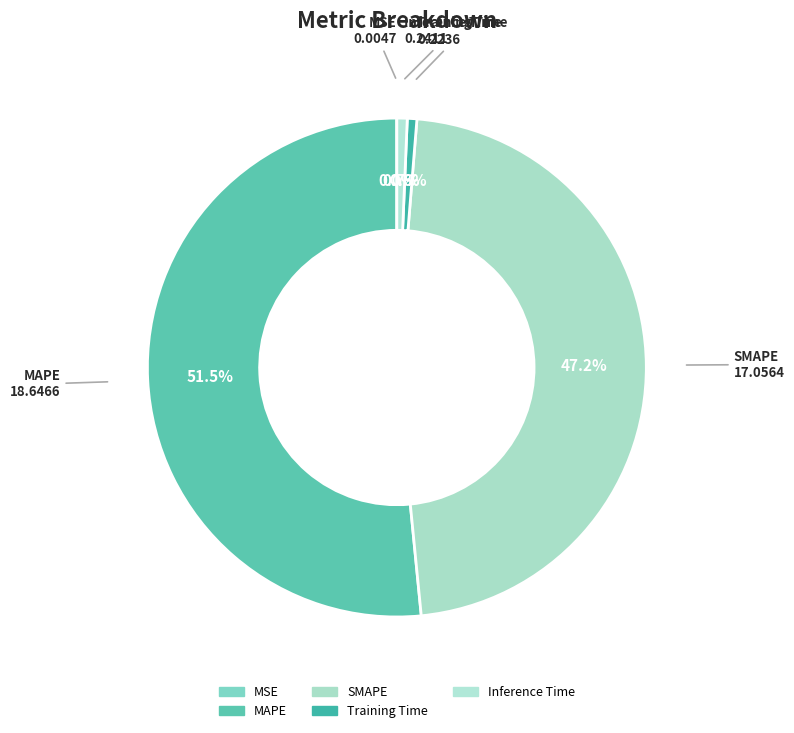

Which category accounts for the majority?

MAPE